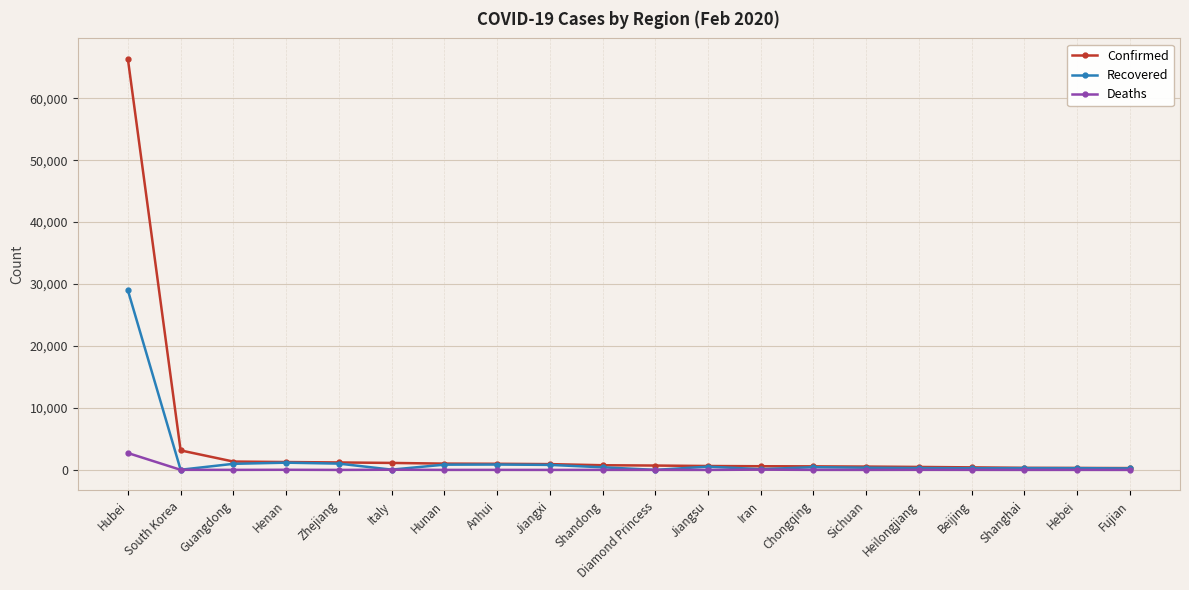

What is the approximate value of Confirmed at Sichuan, to the nearest 10?

540